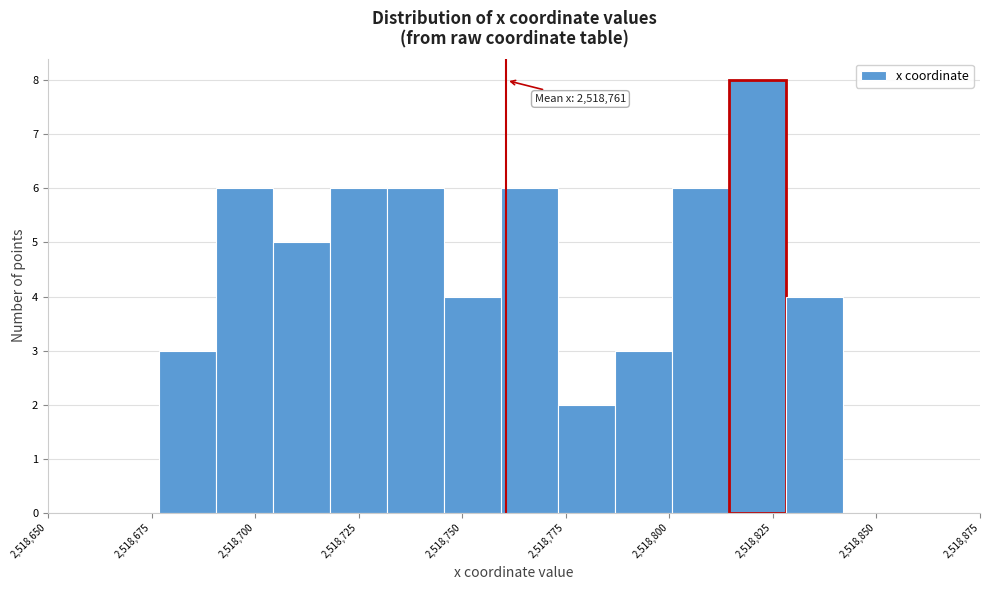

Read against the x-axis, roughly where is the centre of the tallest bar?

2518820